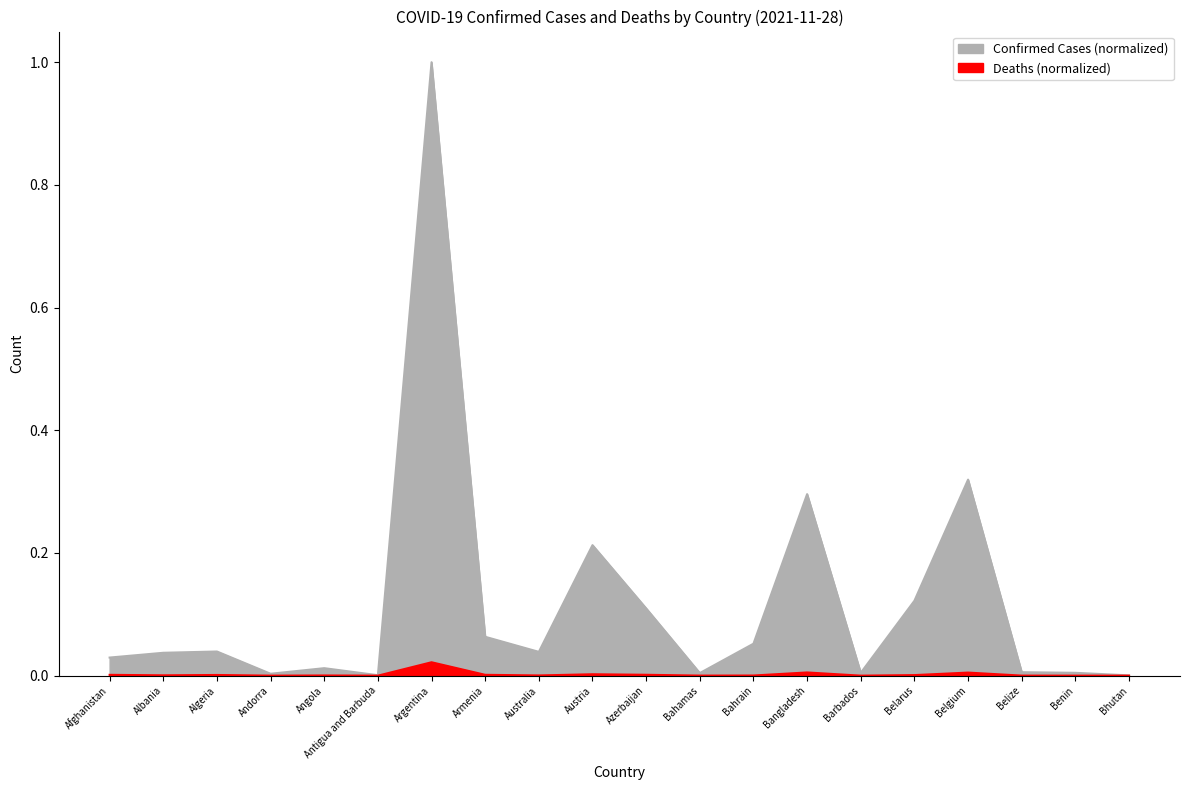

Rank the categories by Confirmed value from highest to lowest.

Argentina, Belgium, Bangladesh, Austria, Belarus, Azerbaijan, Armenia, Bahrain, Algeria, Australia, Albania, Afghanistan, Angola, Belize, Benin, Barbados, Bahamas, Andorra, Antigua and Barbuda, Bhutan